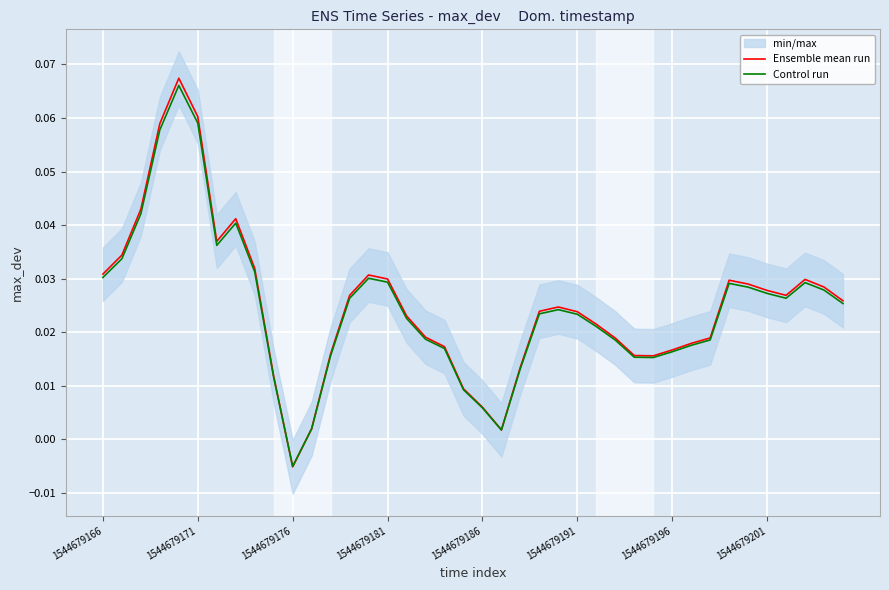

Reading left to right, transcribe all the data shown in this chart.

Ensemble mean run: 0.0	0.0	0.0	0.1	0.1	0.1	0.0	0.0	0.0	0.0	-0.0	0.0	0.0	0.0	0.0	0.0	0.0	0.0	0.0	0.0	0.0	0.0	0.0	0.0	0.0	0.0	0.0	0.0	0.0	0.0	0.0	0.0	0.0	0.0	0.0	0.0	0.0	0.0	0.0	0.0
Control run: 0.0	0.0	0.0	0.1	0.1	0.1	0.0	0.0	0.0	0.0	-0.0	0.0	0.0	0.0	0.0	0.0	0.0	0.0	0.0	0.0	0.0	0.0	0.0	0.0	0.0	0.0	0.0	0.0	0.0	0.0	0.0	0.0	0.0	0.0	0.0	0.0	0.0	0.0	0.0	0.0